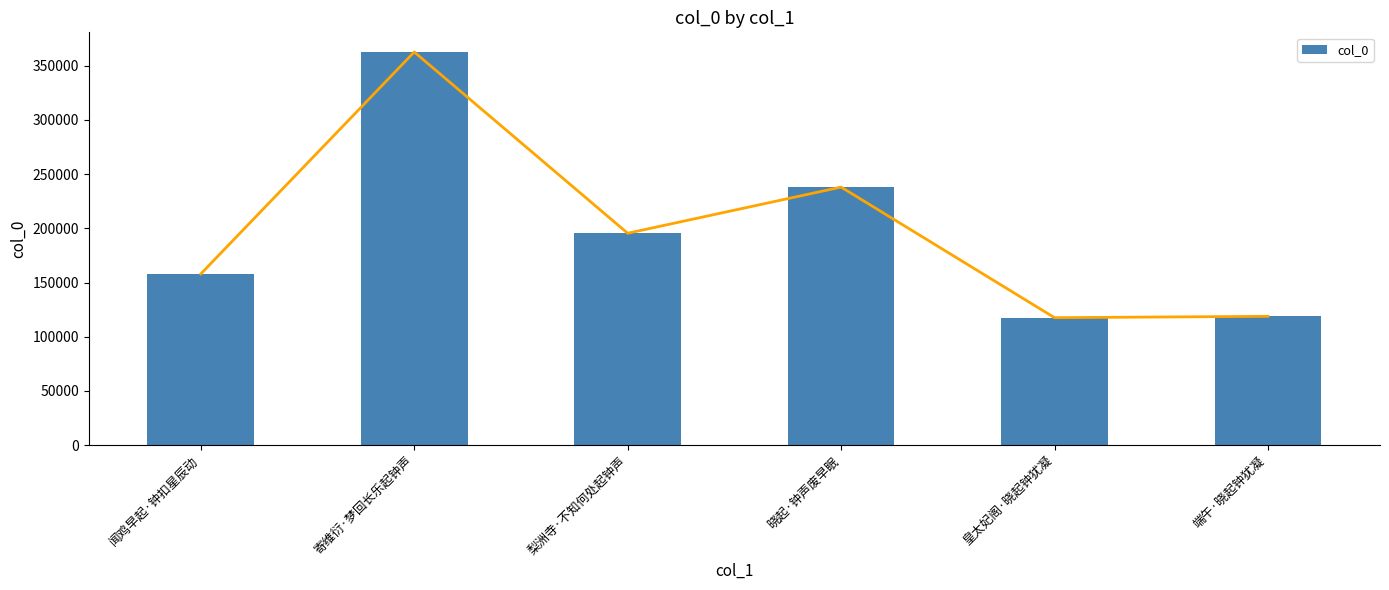

What is the minimum value shown in the chart?

117589